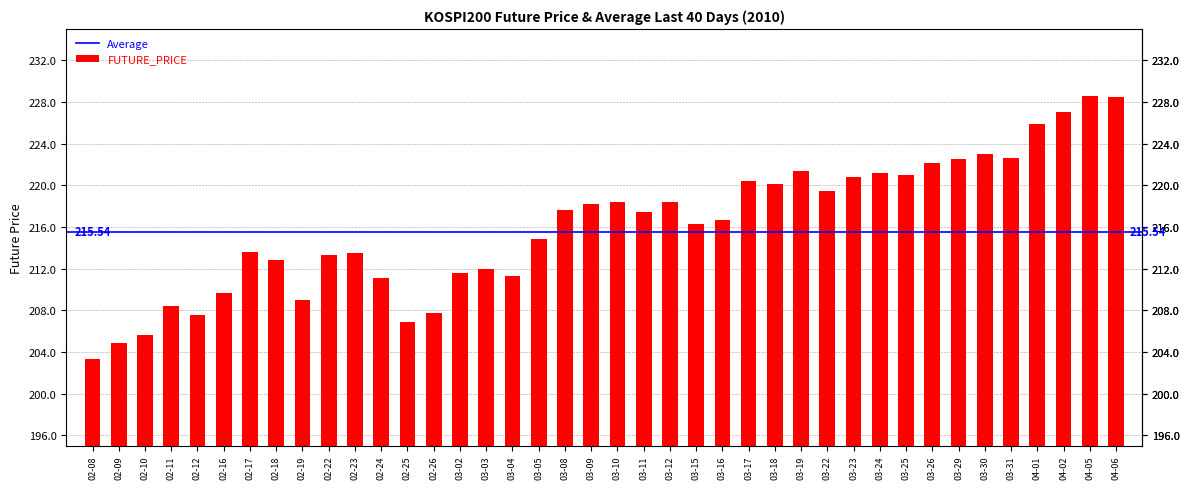

What is the change in value from 02-16 to 03-26?

+12.5